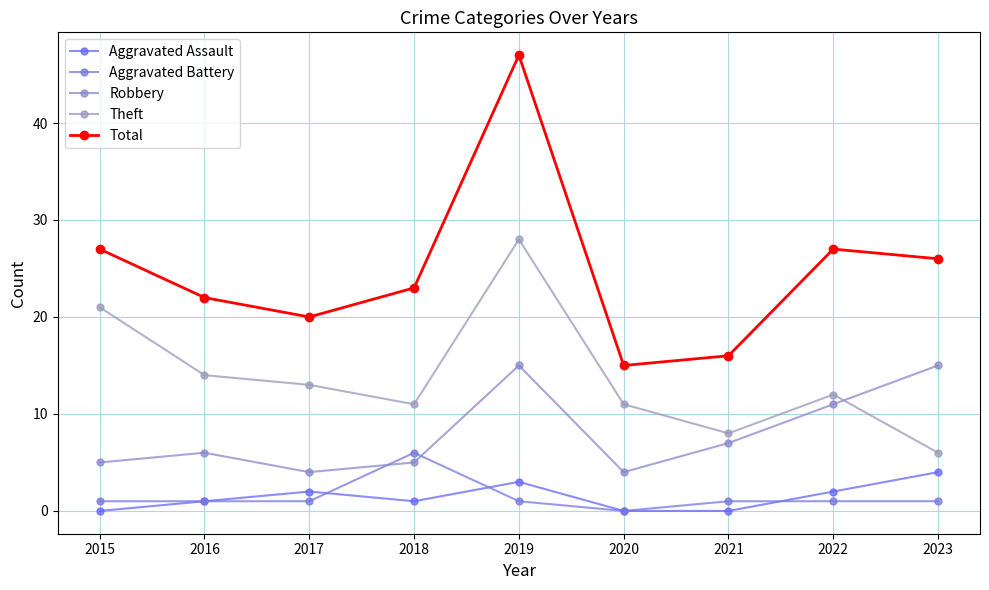

At which category does the chart reach its peak across all series?

2019